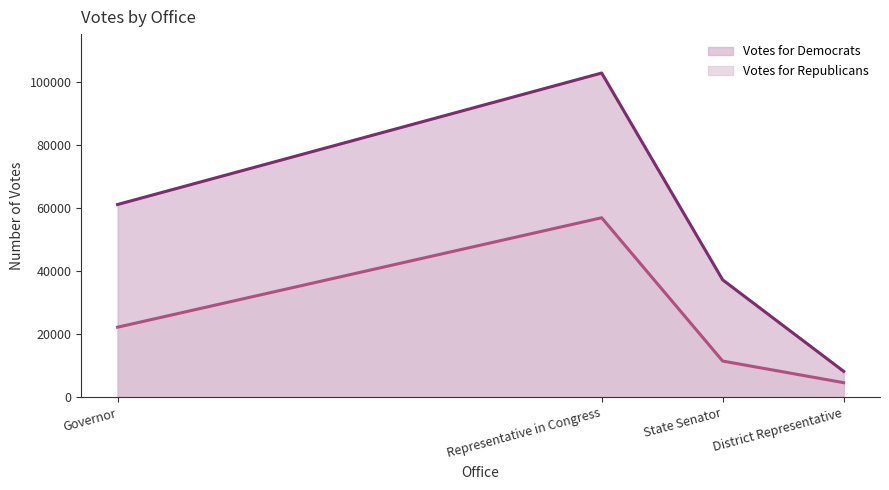

Count the number of data series in this chart.

2